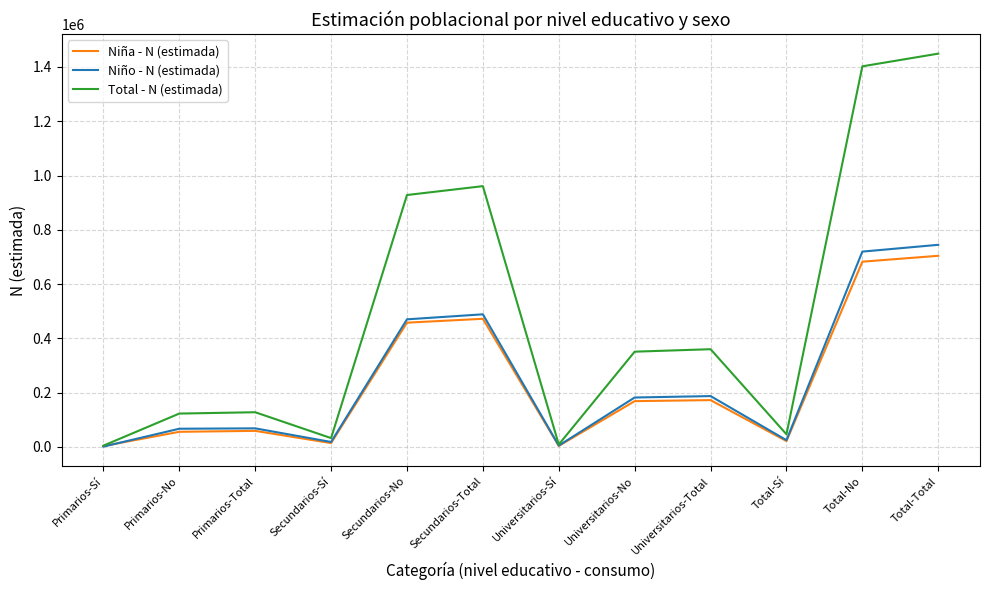

What is the difference between the second highest and minimum values in the Total - N (estimada) series?

1397599